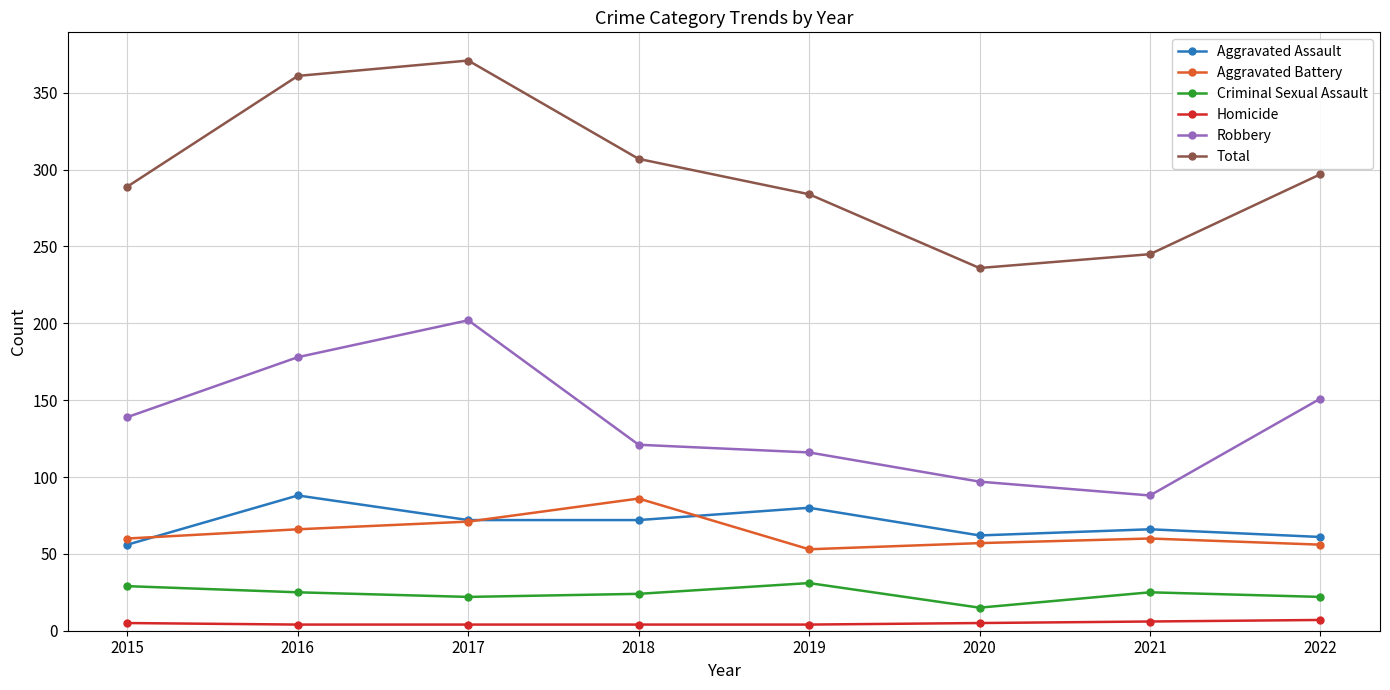

At which label does Aggravated Assault first exceed 72?

2016